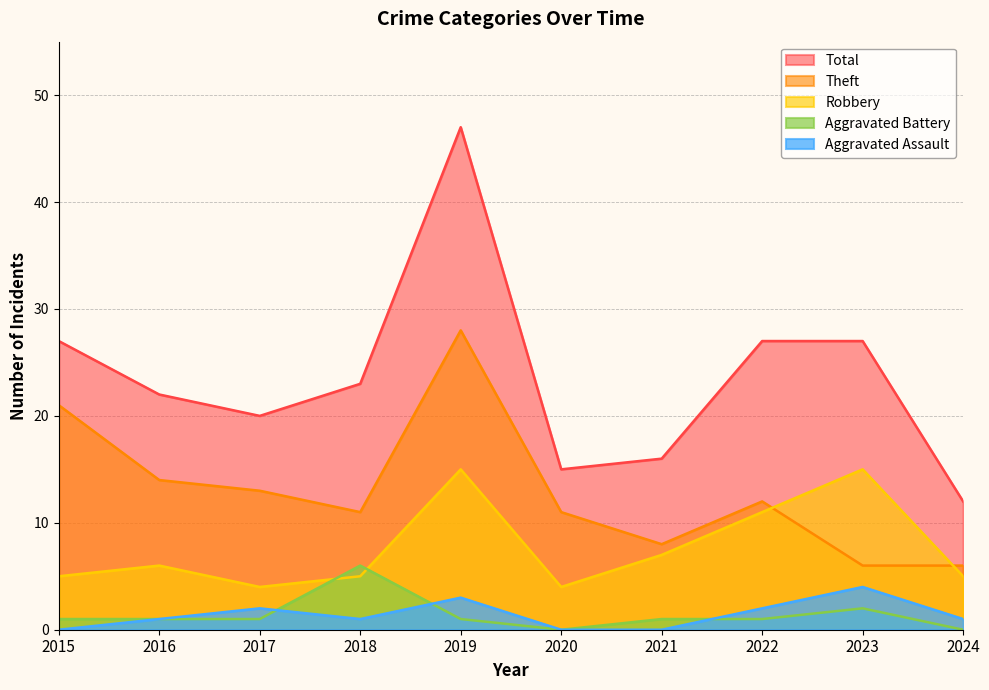

At 2018, list the series in order from largest to smallest.

Total, Theft, Aggravated Battery, Robbery, Aggravated Assault